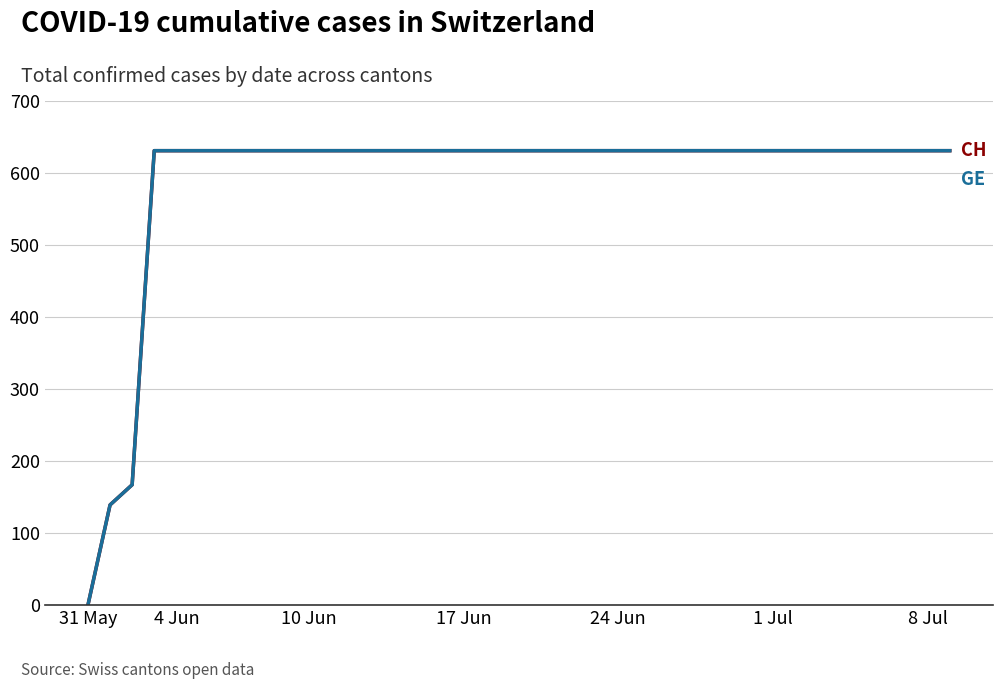

Does the chart display data point markers on the line(s)?

No